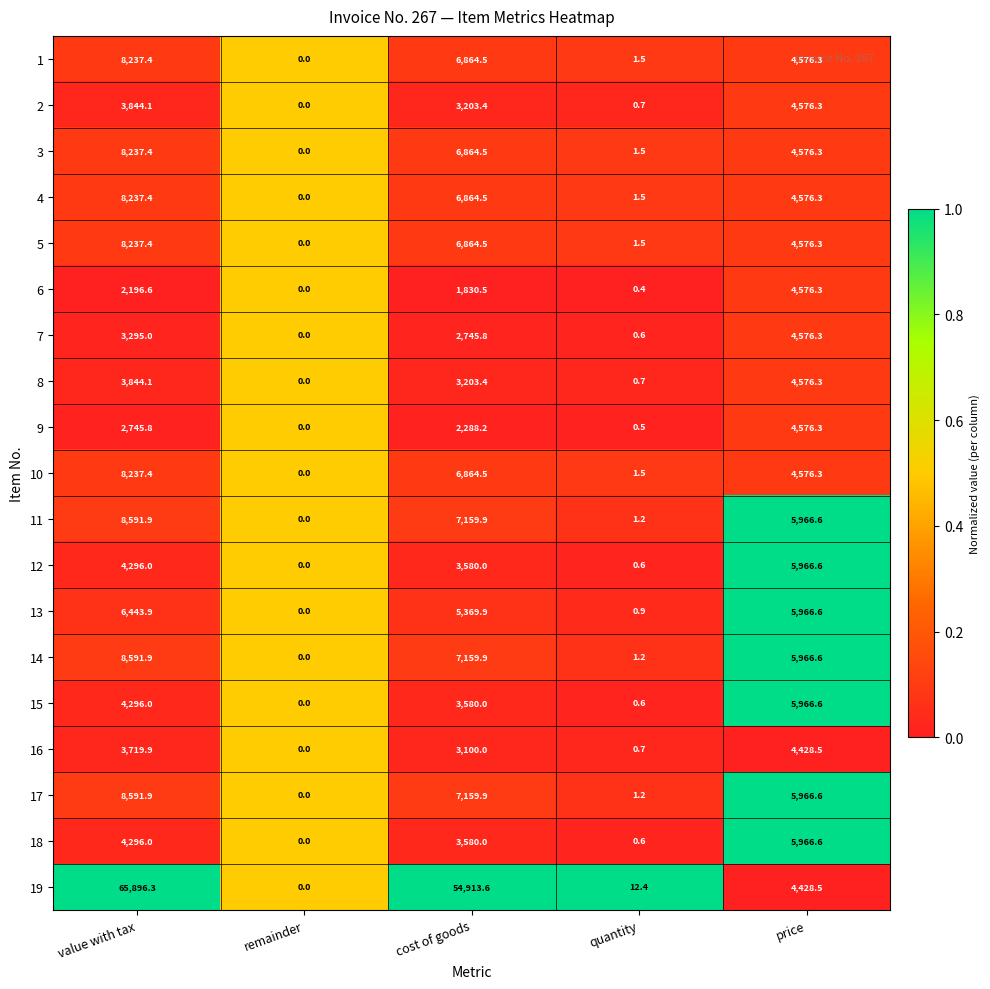

Which series has the largest total across all categories?

19